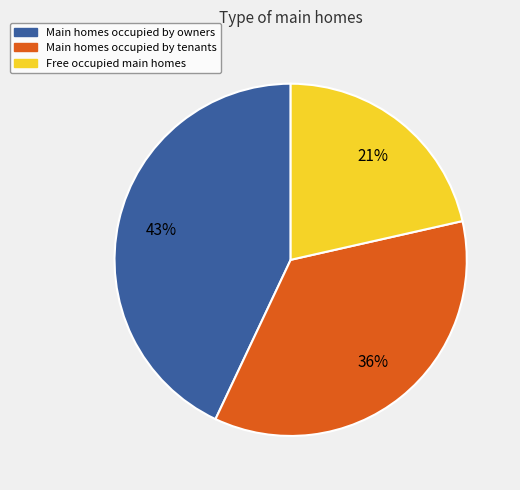

Does any single category account for the majority?

No